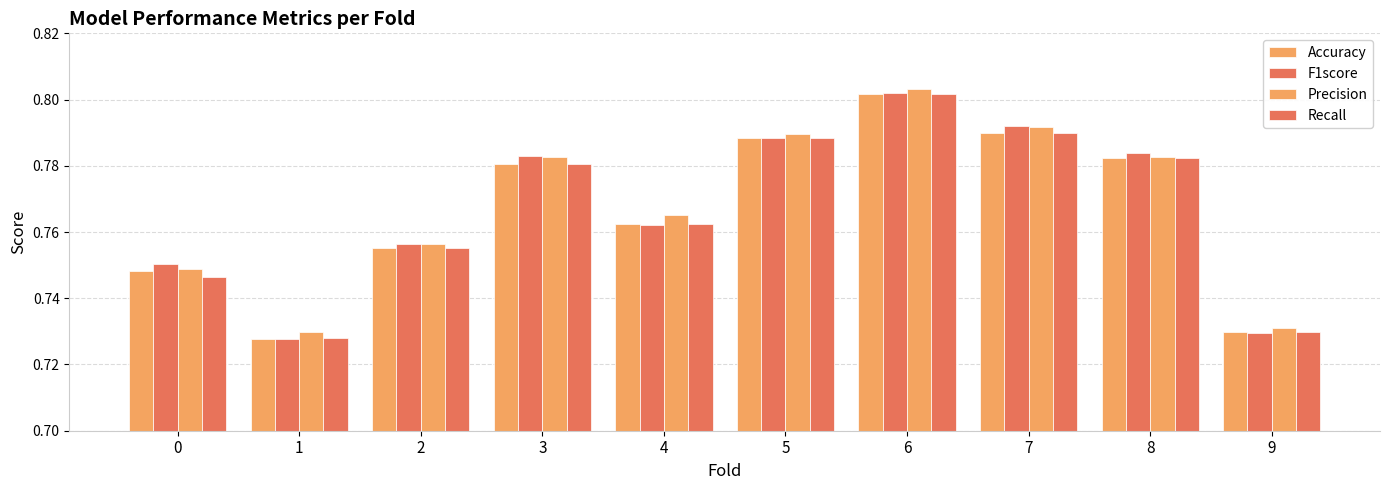

How many bars are there in total?

40